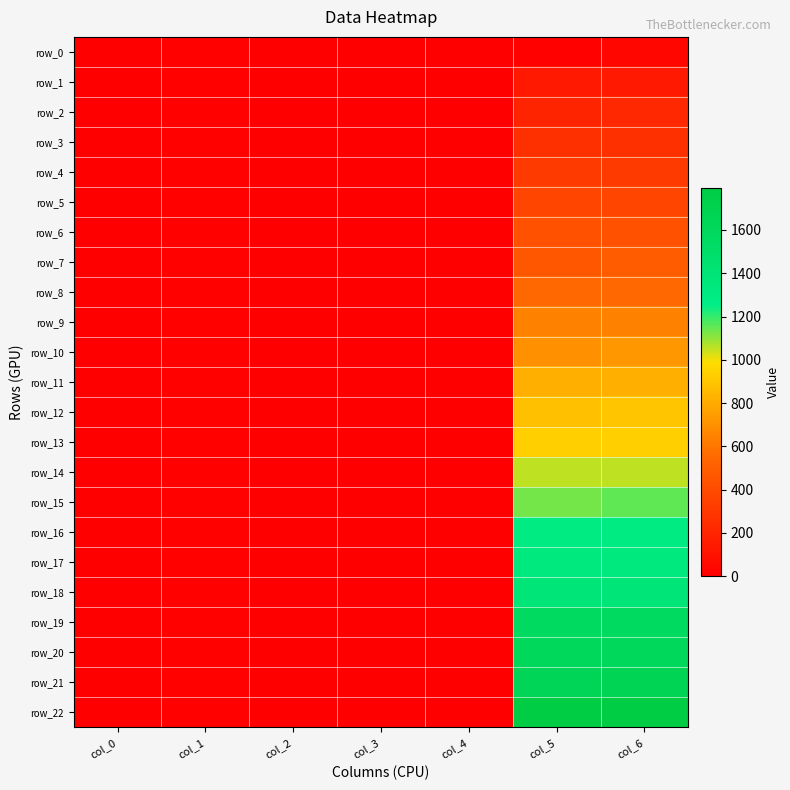

How many negative values does the row_5 series have?

1